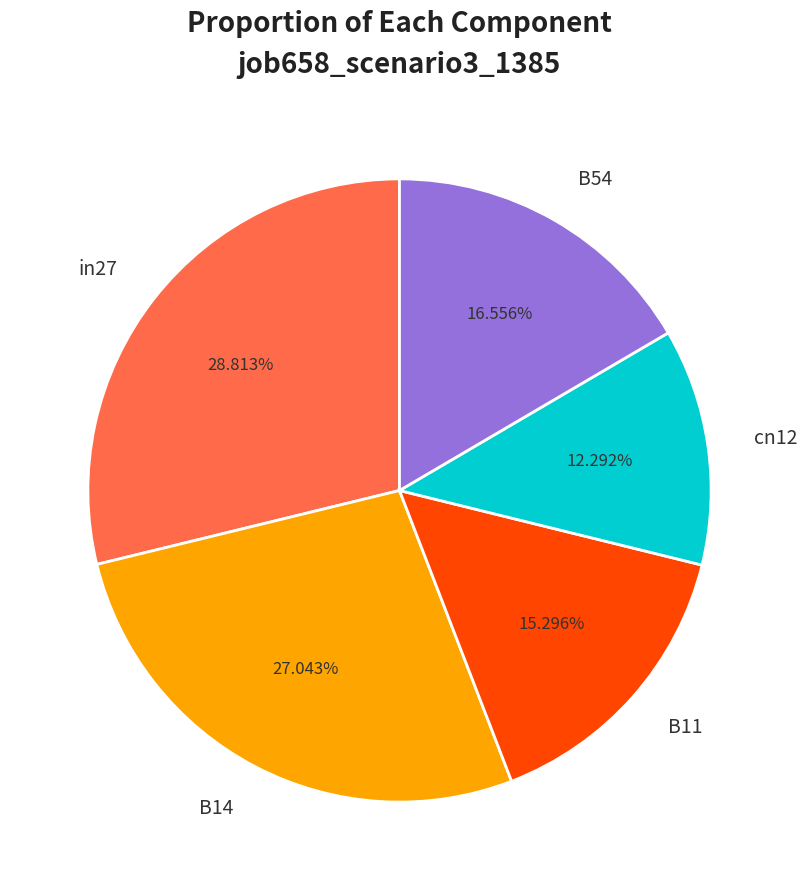

To the nearest percent, what percentage of the pie is B54?

17%